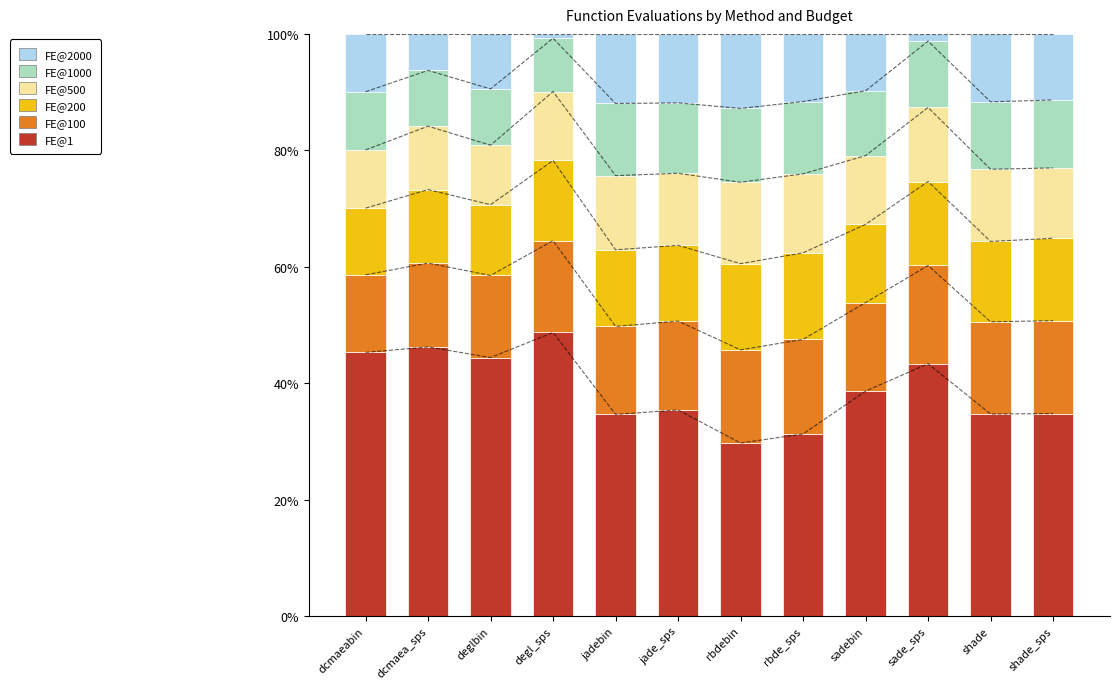

How many bars are there in each group?

6